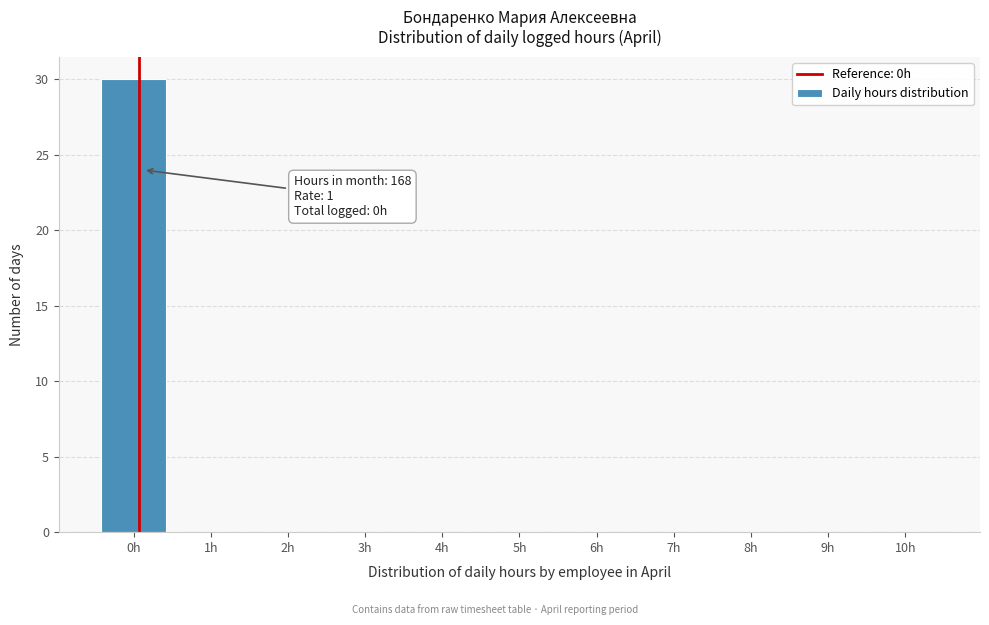

Reading left to right, transcribe all the data shown in this chart.

0h=30	1h=0	2h=0	3h=0	4h=0	5h=0	6h=0	7h=0	8h=0	9h=0	10h=0